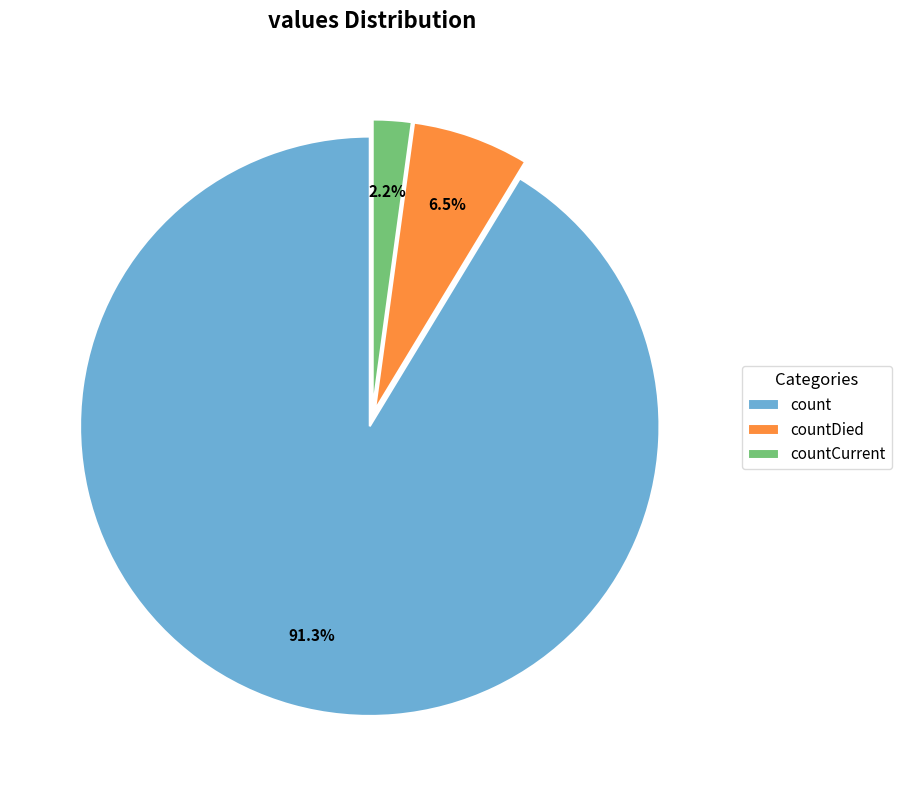

To the nearest percent, what is the difference between the count and countCurrent slice percentages?

89%